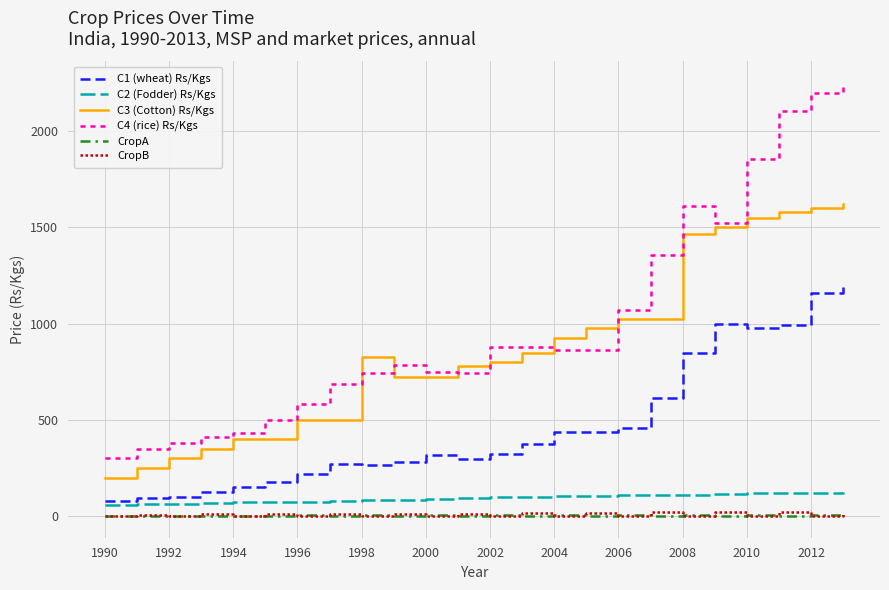

Which series has the widest spread of values?

C4 (rice) Rs/Kgs